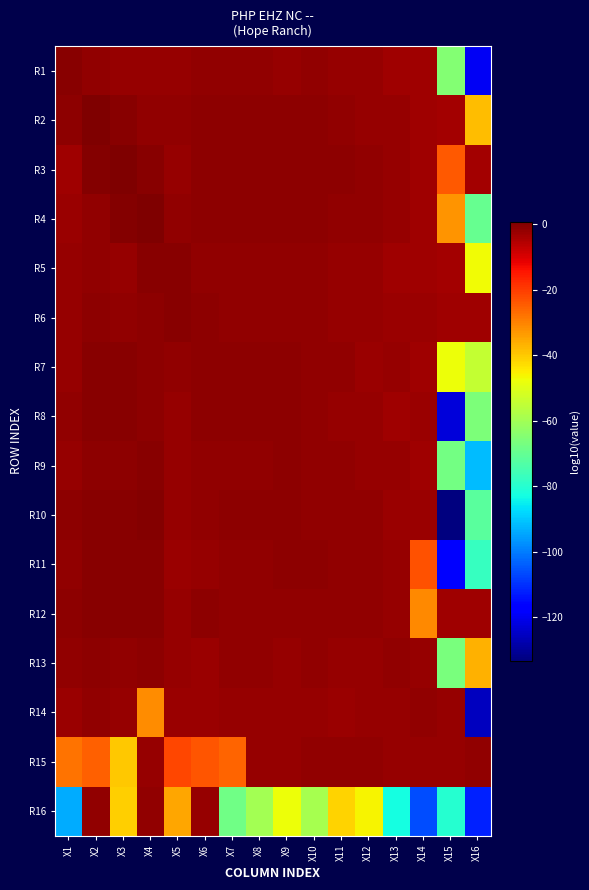

List the series in order of their peak value, highest first.

R3, R4, R2, R10, R11, R5, R7, R9, R12, R1, R8, R6, R13, R15, R14, R16